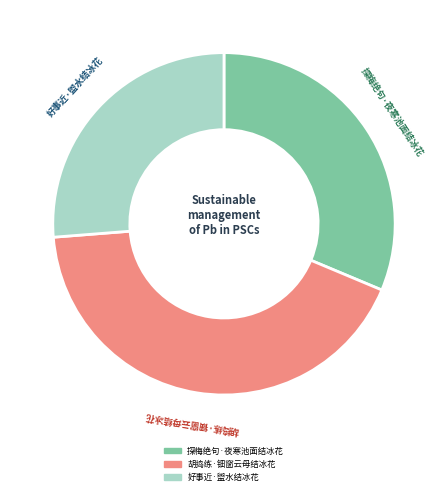

Between 探梅绝句·夜寒池面结冰花 and 好事近·盥水结冰花, which is larger?

探梅绝句·夜寒池面结冰花